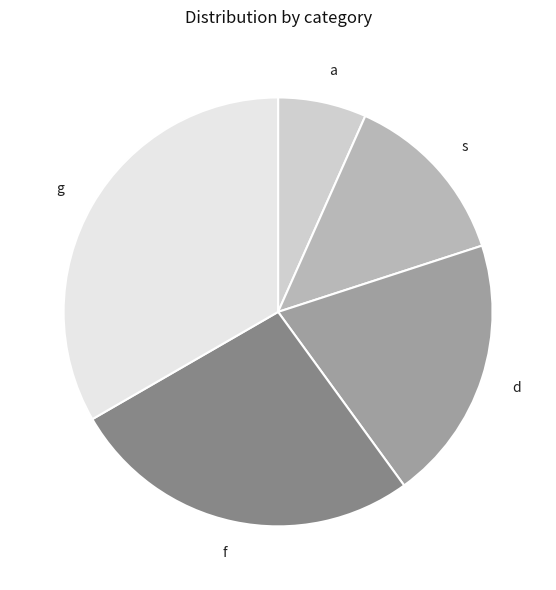

Do g and d together represent more than half of the pie?

Yes